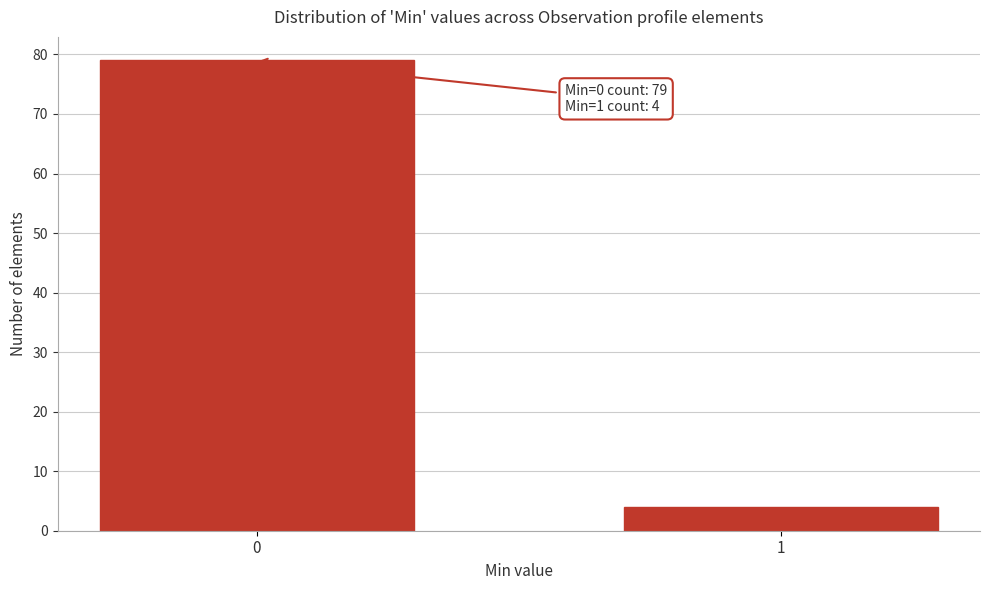

Reading left to right, what are all the values shown in this chart?

79	4